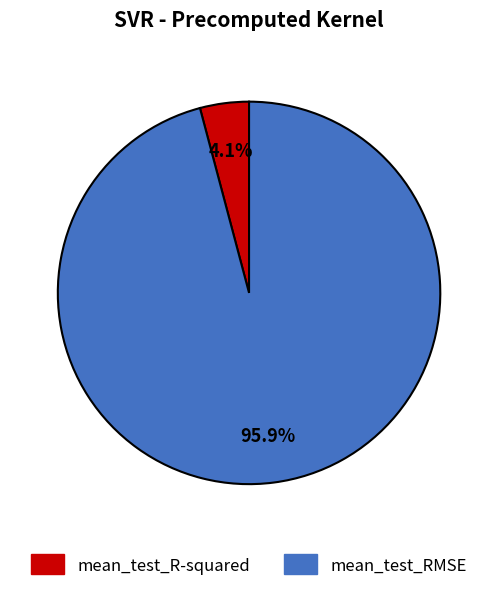

To the nearest percent, what is the difference between the mean_test_R-squared and mean_test_RMSE slice percentages?

92%